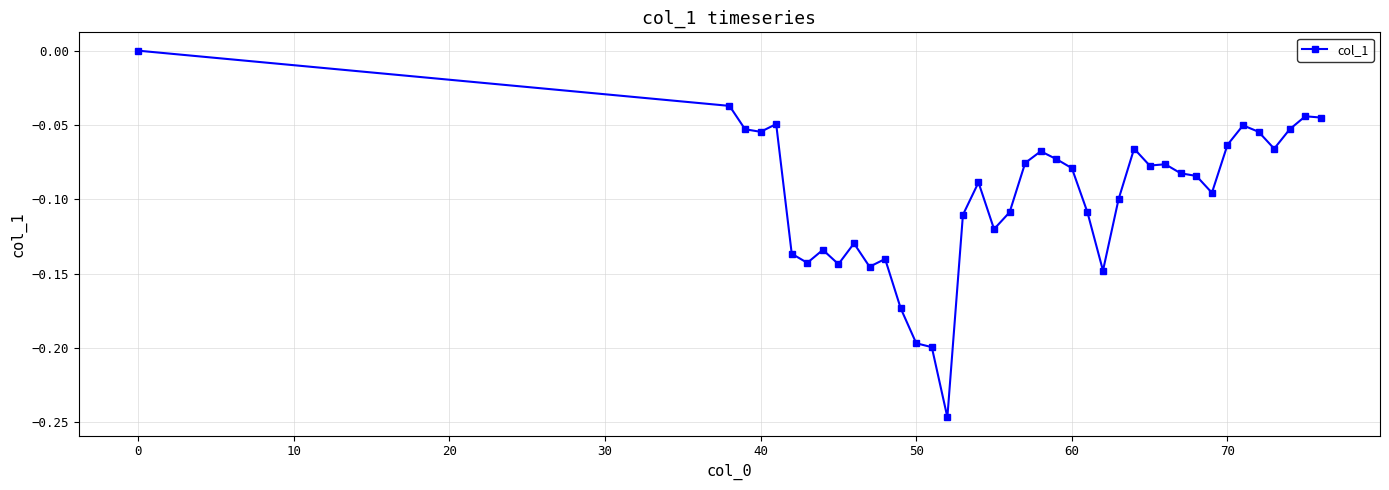

True or false: the data has more than 1 interior local peaks.

True